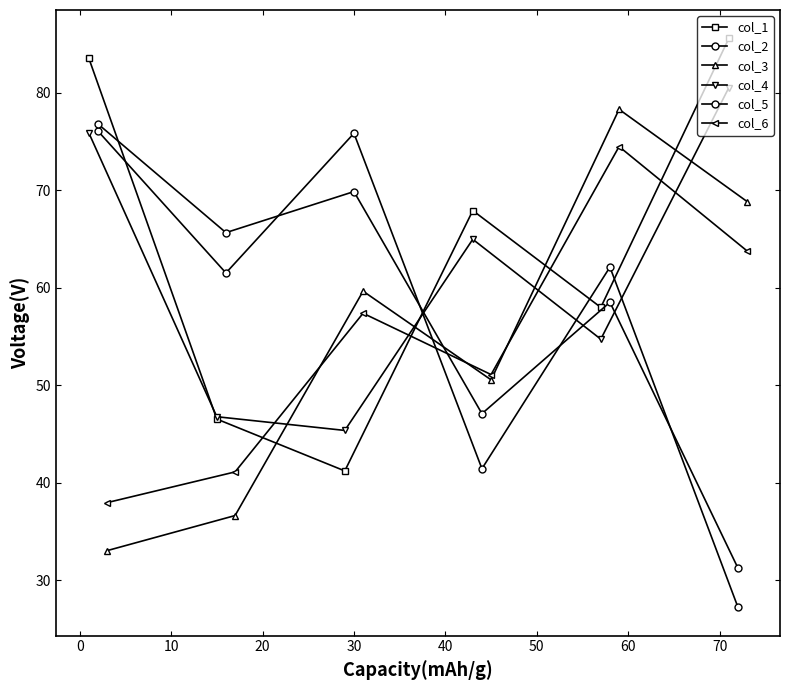

How many values in the col_6 series exceed 57?

3